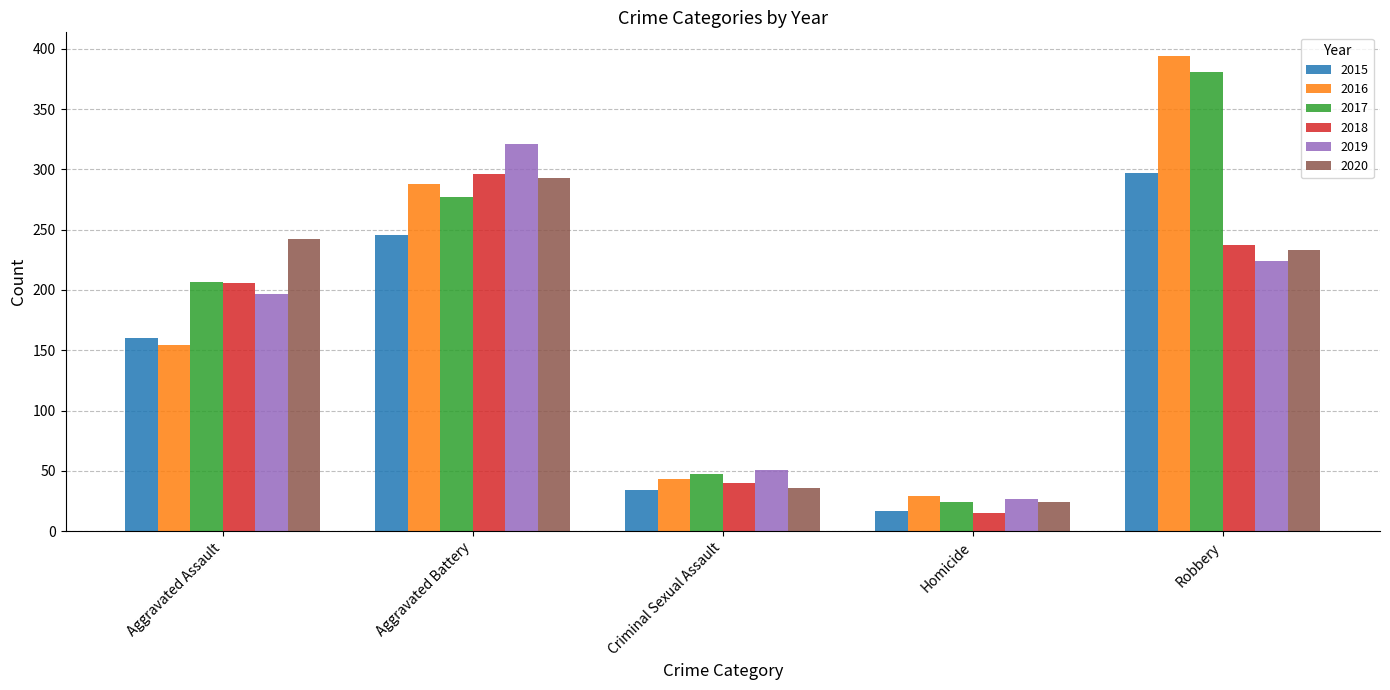

What is the difference between the 2017 values at Criminal Sexual Assault and Aggravated Assault?

160